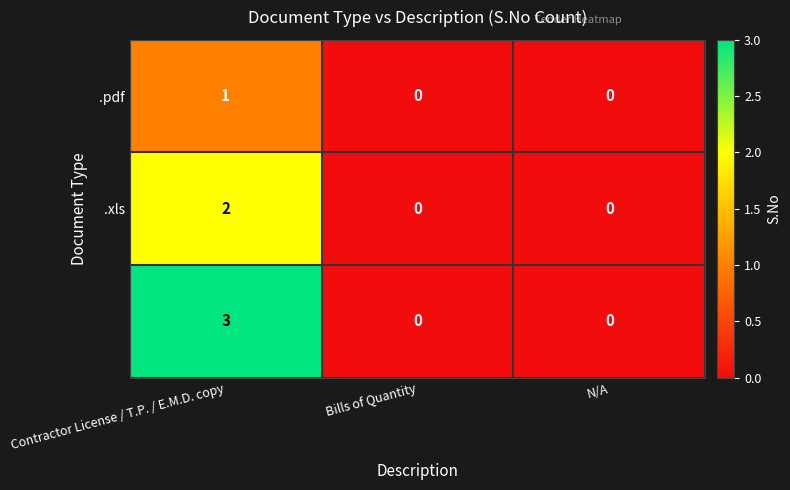

At how many categories does at least one series exceed 2?

1